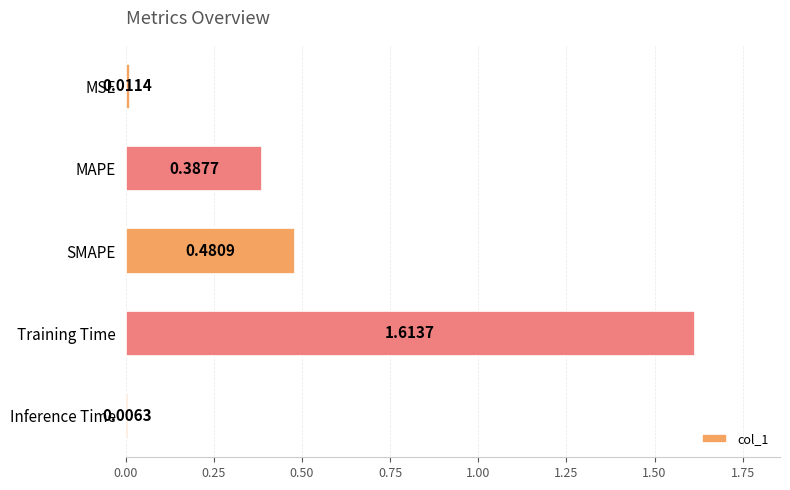

What is the sum of all values?

2.5